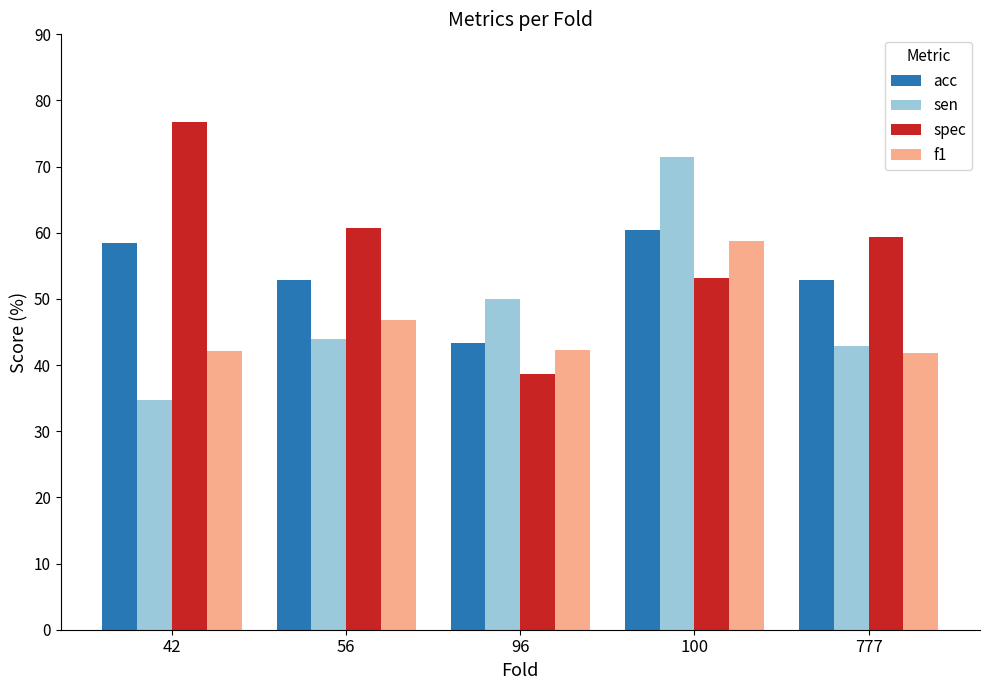

What is the difference between the second highest and second lowest values in the sen series?

7.1